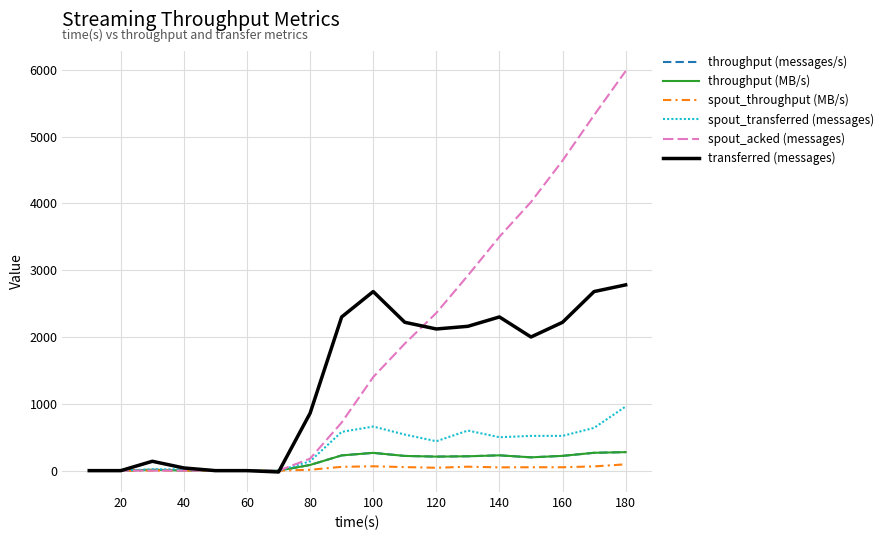

What is the minimum value shown in the chart?

-20